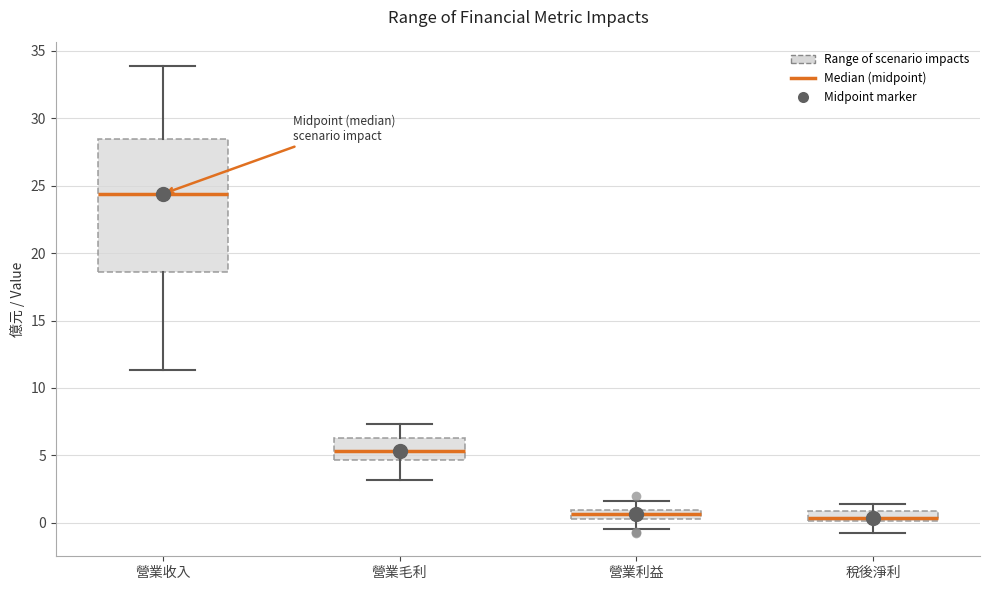

Comparing the boxes themselves (not the whiskers), which one is the tallest?

營業收入